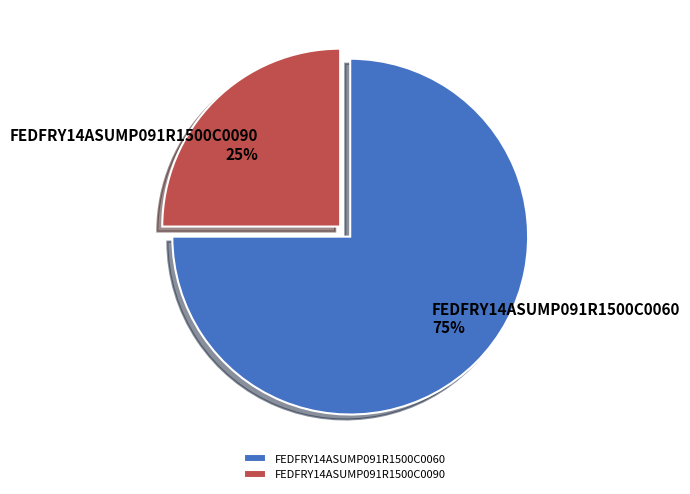

What percentage is the FEDFRY14ASUMP091R1500C0090 slice, to the nearest percent?

25%